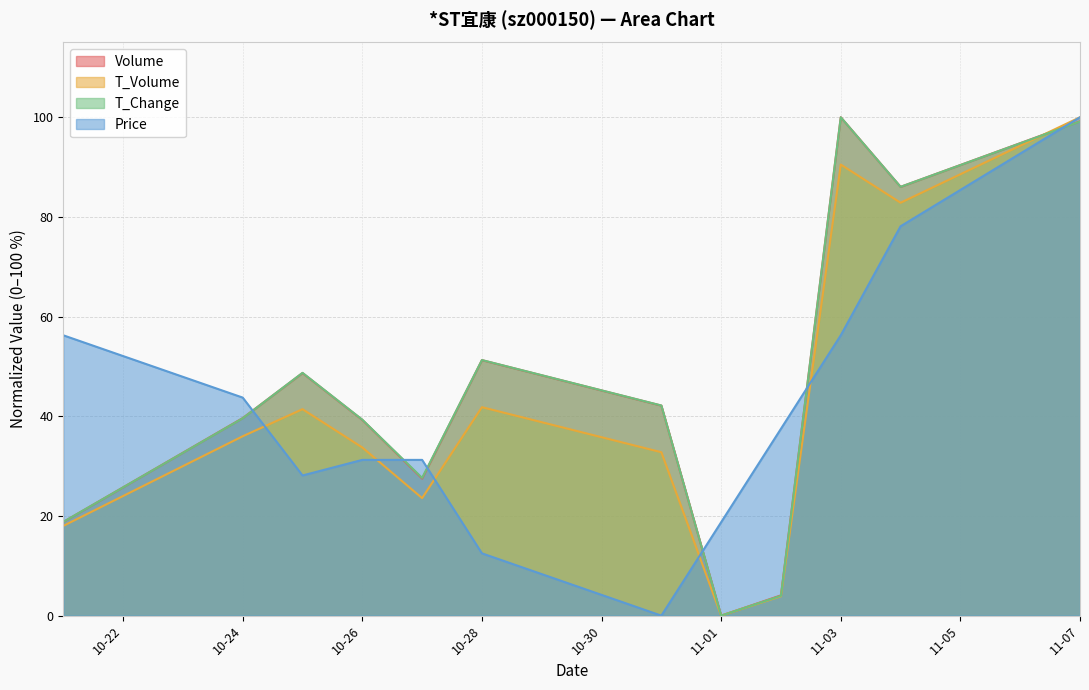

Which series has the largest total across all categories?

t_change